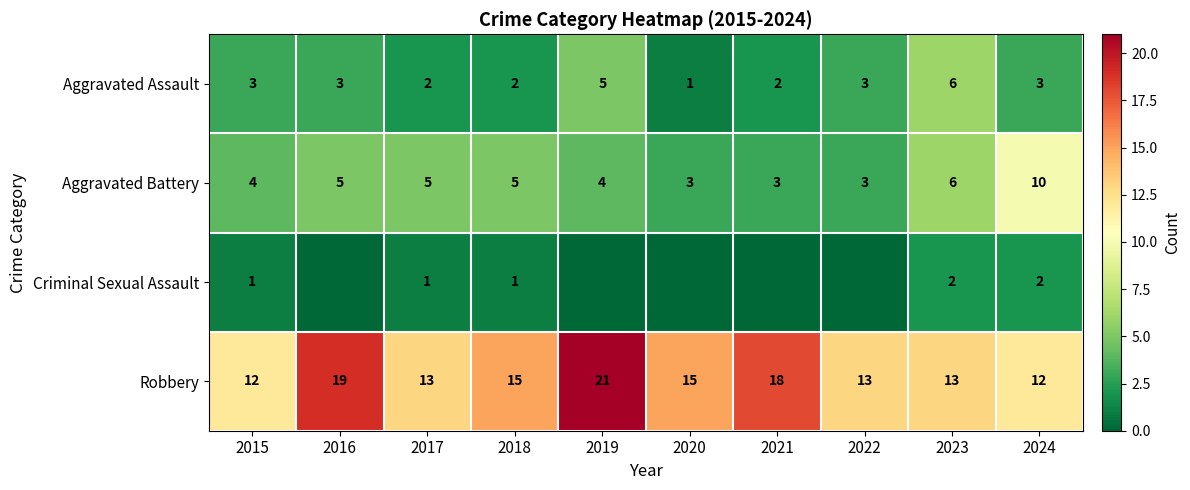

What is the difference between the highest and lowest values at 2016?

19